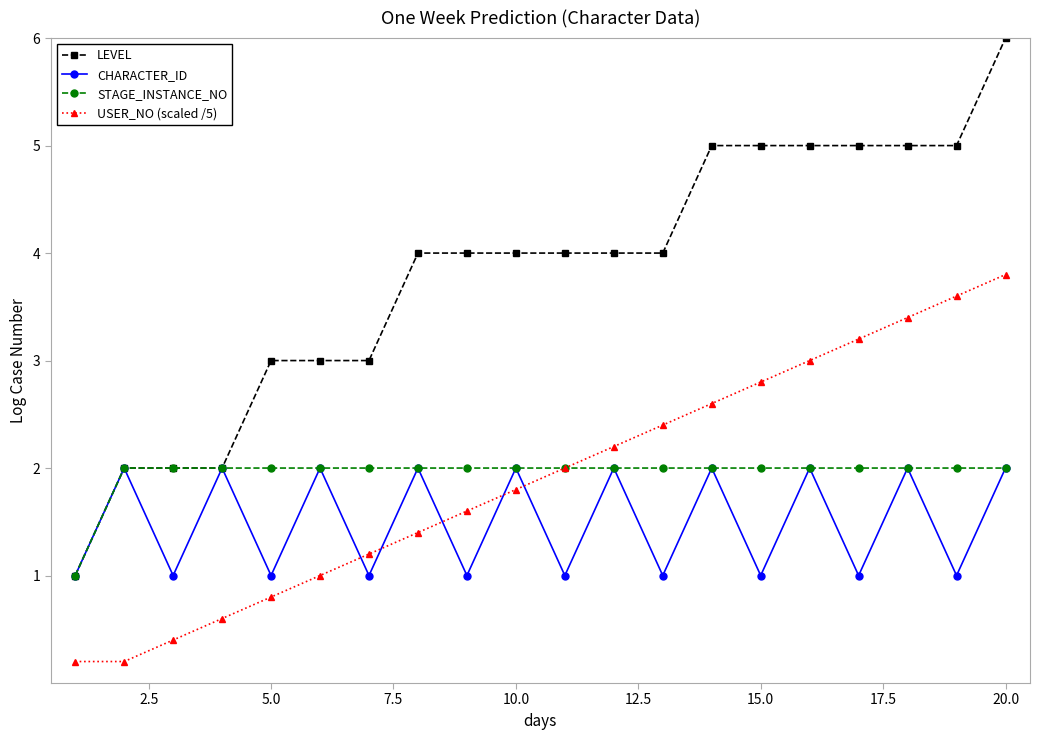

True or false: USER_NO (scaled /5) and LEVEL cross at least once.

False